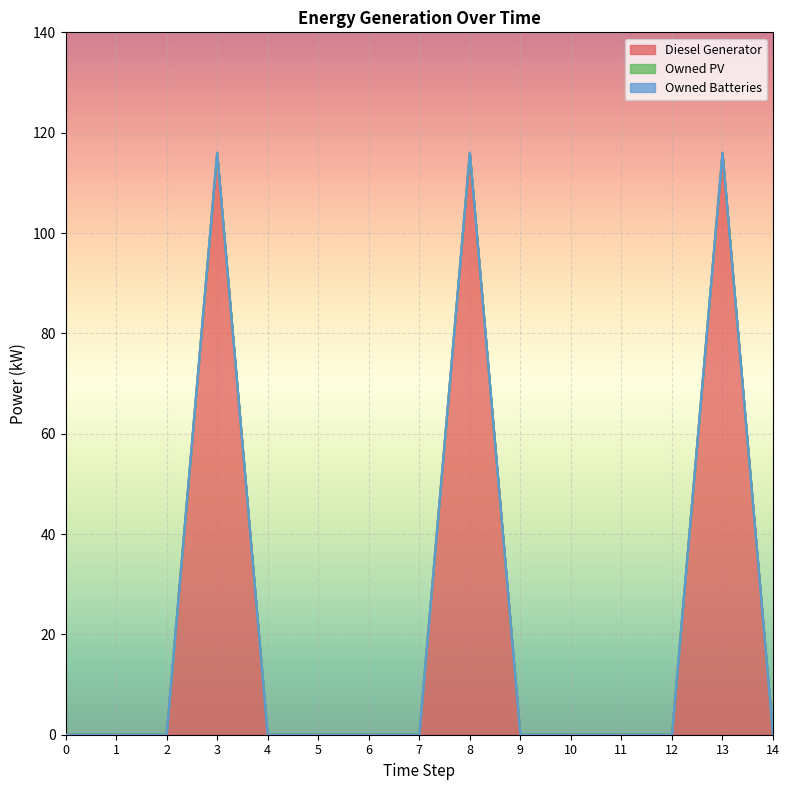

Rank the categories by Owned PV value from lowest to highest.

0, 1, 2, 3, 4, 5, 6, 7, 8, 9, 10, 11, 12, 13, 14